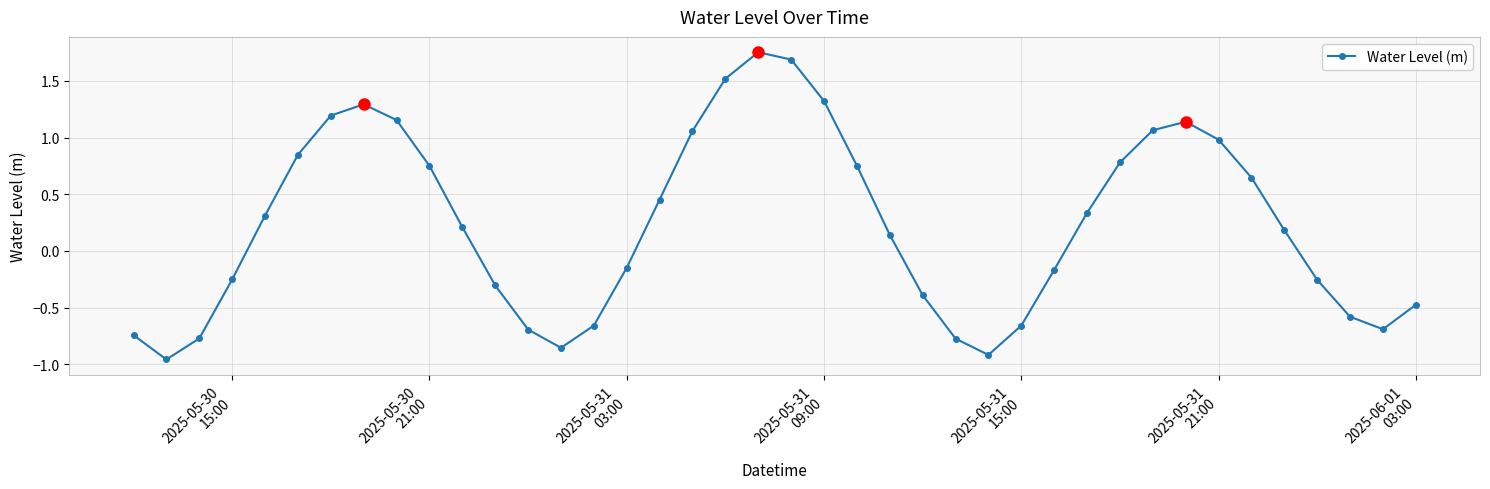

What is the difference between the maximum and minimum values?

2.7